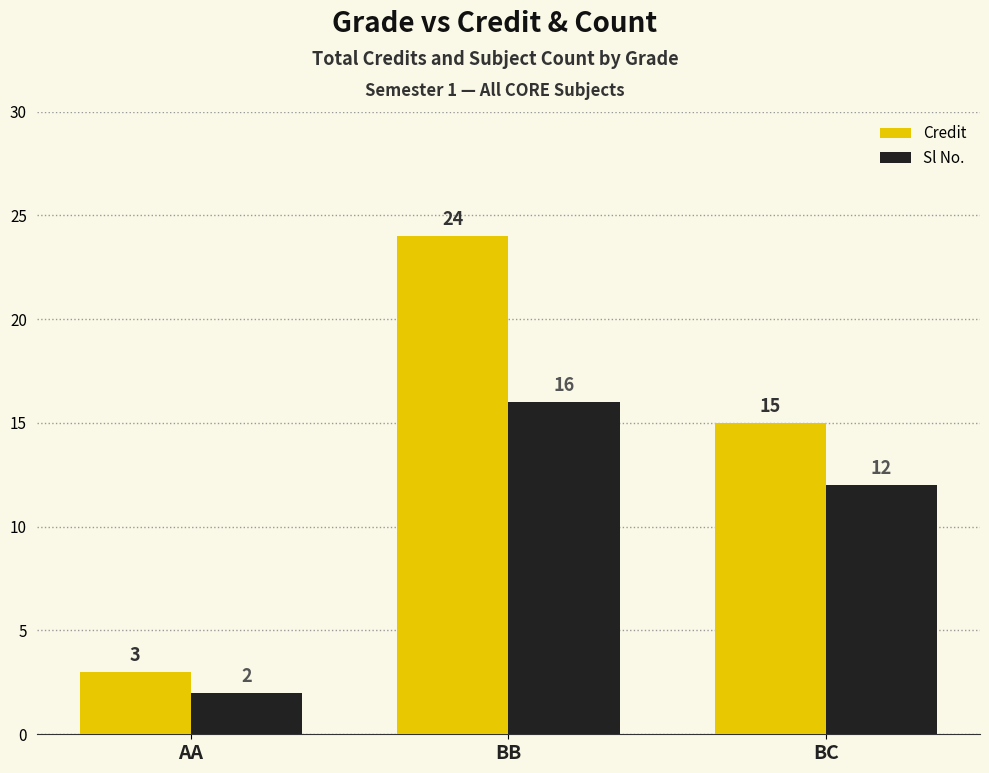

Is the value of Sl No. at BC greater than the value of Credit at BC?

No